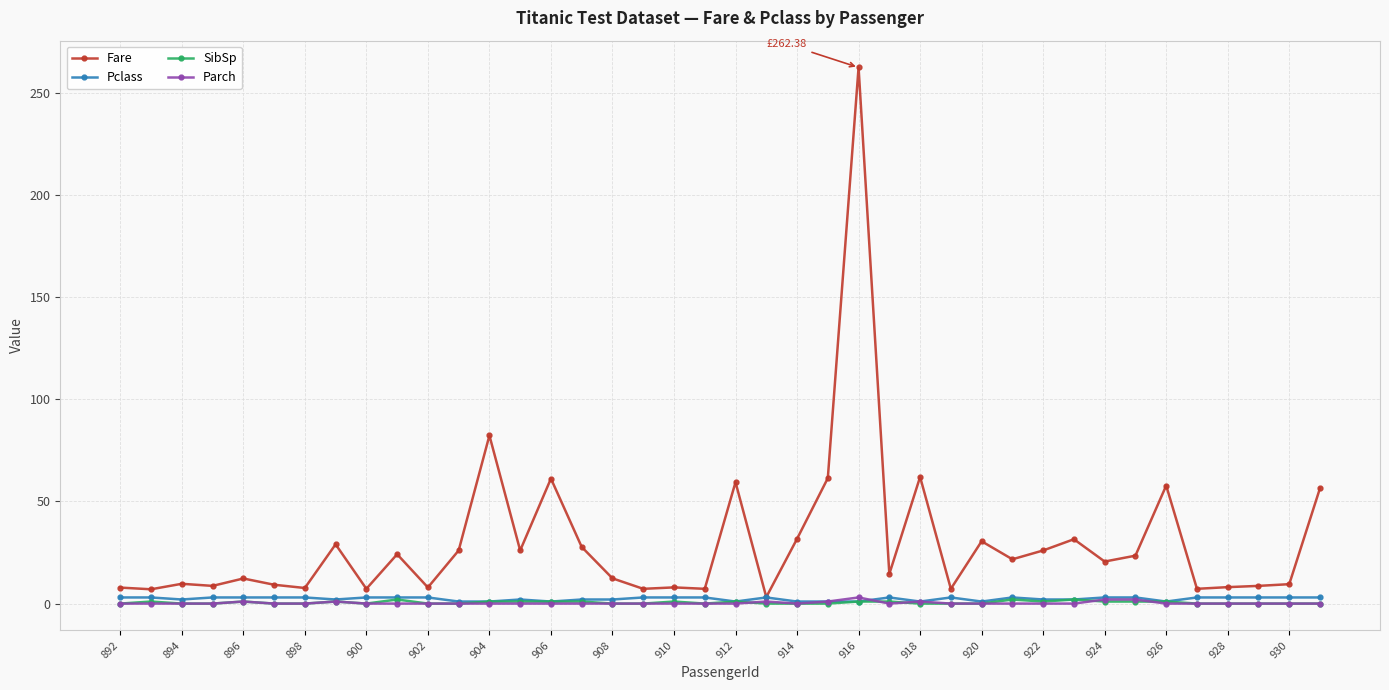

Which series has the largest range (max minus min)?

Fare